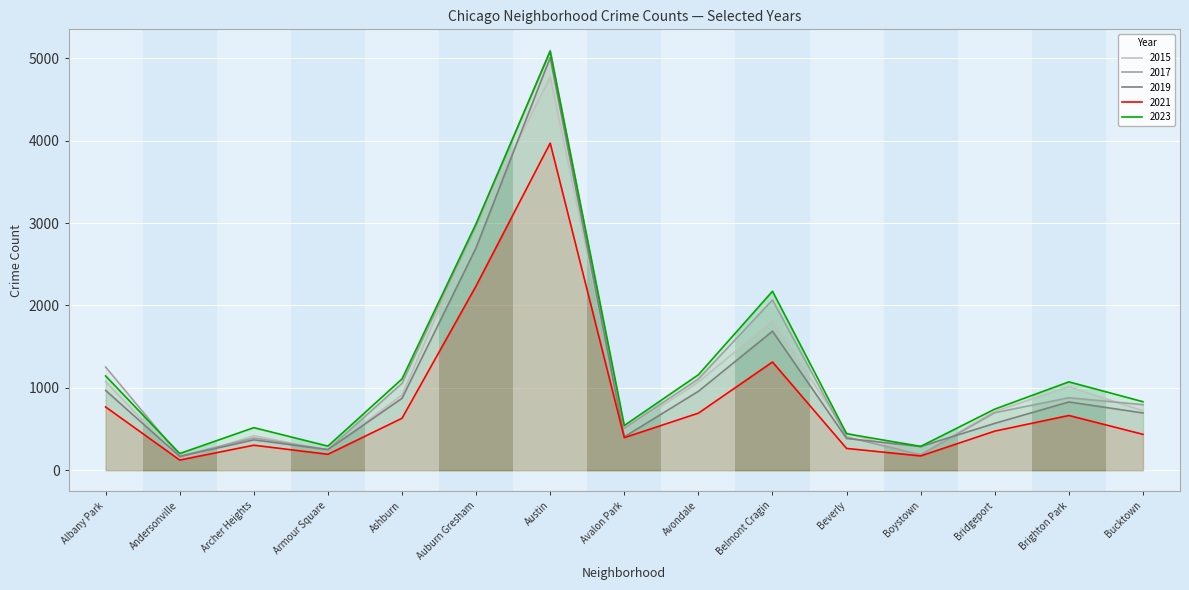

Reading left to right, transcribe all the data shown in this chart.

2015: 1076	131	419	240	913	2987	4770	482	1070	1812	452	194	713	1014	720
2017: 1252	171	391	250	1053	2973	5096	508	1107	2066	403	188	697	879	795
2019: 968	166	368	249	872	2700	5008	405	957	1687	385	287	568	828	694
2021: 767	123	303	193	630	2237	3970	395	692	1313	264	173	474	664	435
2023: 1144	202	516	292	1107	2993	5083	542	1158	2172	442	289	741	1072	831